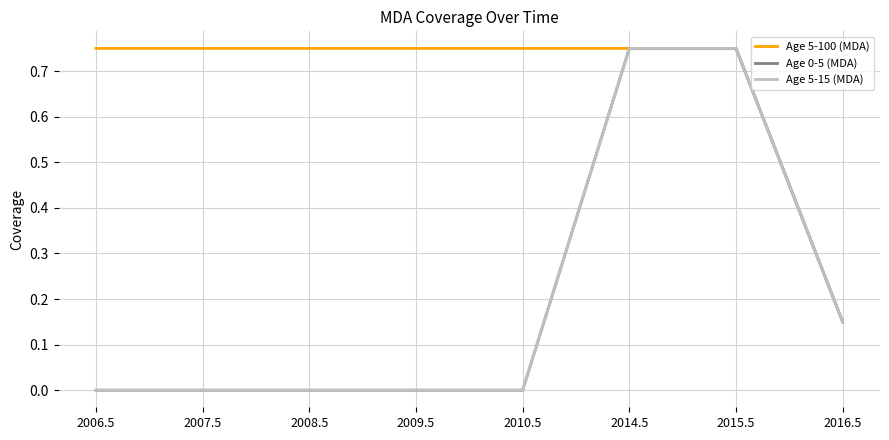

True or false: Age 5-100 (MDA) has more than 0 interior local peaks.

False